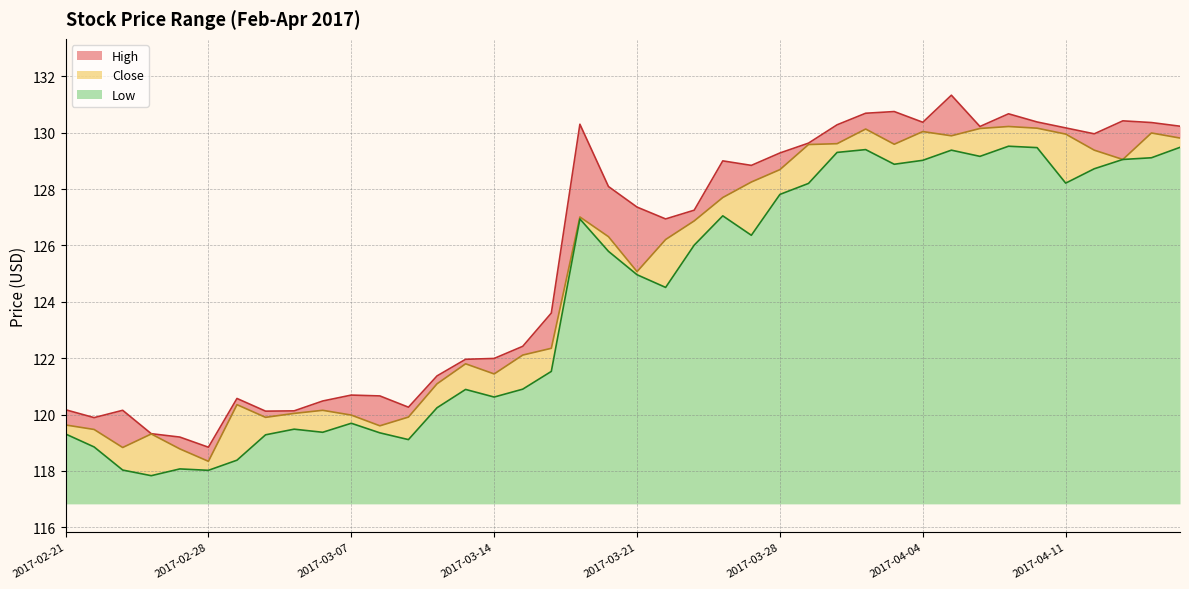

Reading left to right, what are all the values shown in this chart?

High: 120.2	119.9	120.2	119.3	119.2	118.8	120.6	120.1	120.1	120.5	120.7	120.7	120.3	121.4	122.0	122.0	122.4	123.6	130.3	128.1	127.4	126.9	127.2	129.0	128.8	129.3	129.6	130.3	130.7	130.8	130.4	131.3	130.2	130.7	130.4	130.2	130.0	130.4	130.4	130.2
Low: 119.3	118.8	118.0	117.8	118.1	118.0	118.4	119.3	119.5	119.4	119.7	119.3	119.1	120.2	120.9	120.6	120.9	121.5	126.9	125.8	125.0	124.5	126.0	127.1	126.4	127.8	128.2	129.3	129.4	128.9	129.0	129.4	129.2	129.5	129.5	128.2	128.7	129.1	129.1	129.5
Close: 119.6	119.5	118.8	119.3	118.8	118.3	120.3	119.9	120.0	120.2	120.0	119.6	119.9	121.1	121.8	121.4	122.1	122.3	127.0	126.3	125.1	126.2	126.9	127.7	128.2	128.7	129.6	129.6	130.1	129.6	130.0	129.9	130.1	130.2	130.2	129.9	129.4	129.1	130.0	129.8